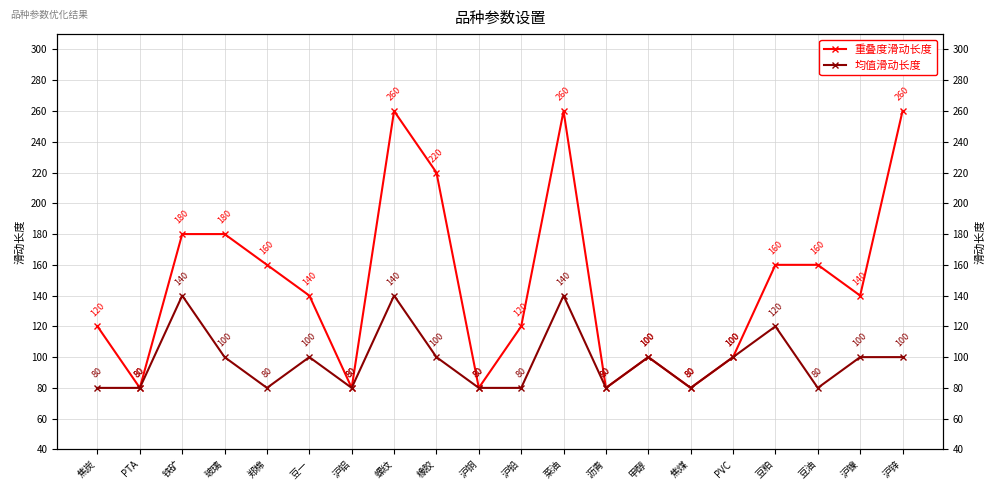

True or false: 均值滑动长度 and 重叠度滑动长度 intersect in this chart.

False